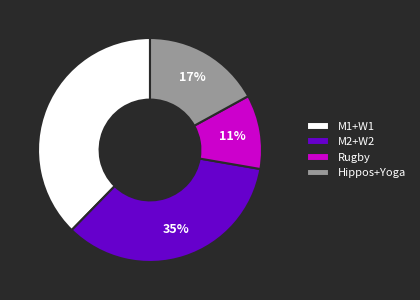

Between Hippos+Yoga and M1+W1, which is larger?

M1+W1